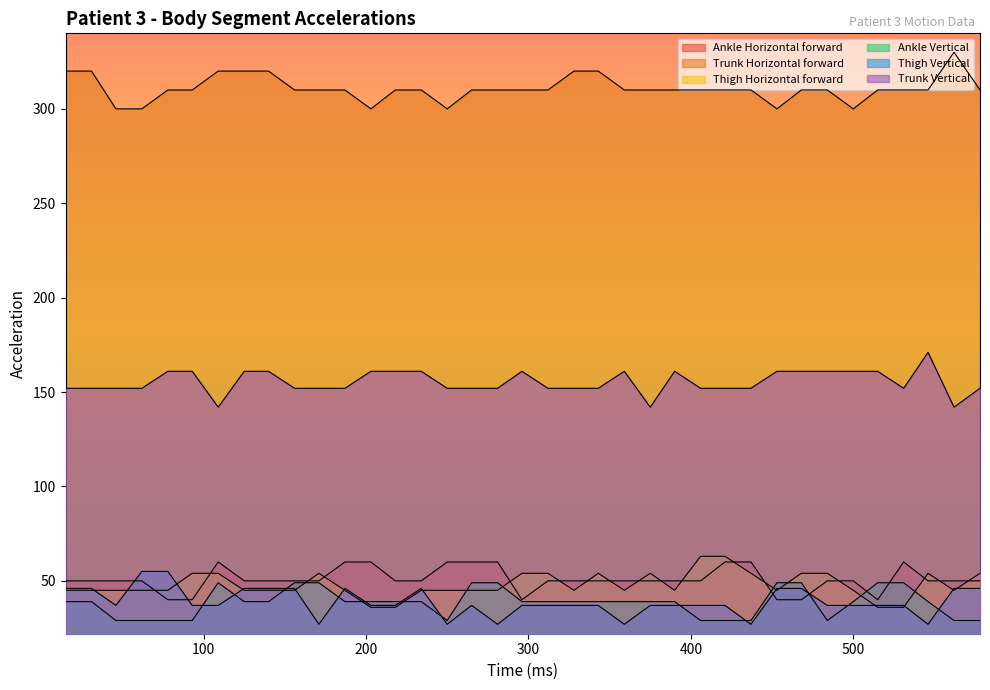

True or false: Thigh Horizontal forward and Ankle Horizontal forward intersect in this chart.

True